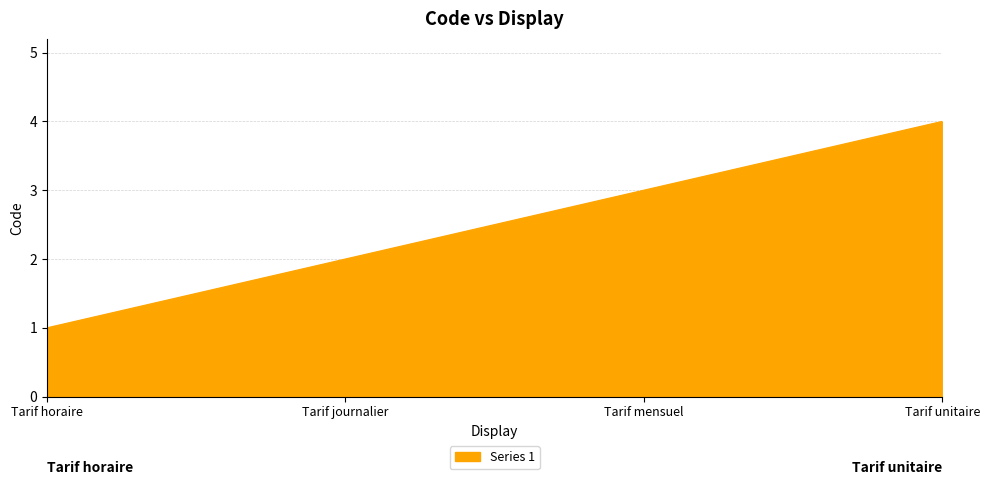

What position from the left is Tarif mensuel?

3